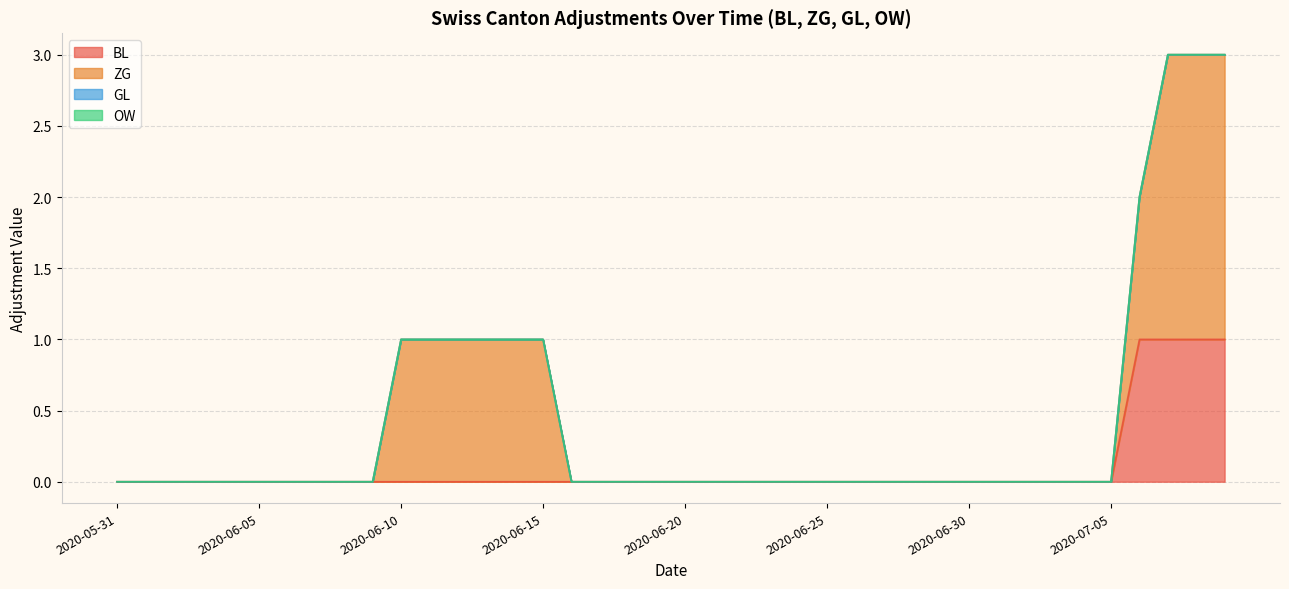

Between 2020-06-08 and 2020-06-05, which is larger?

2020-06-08